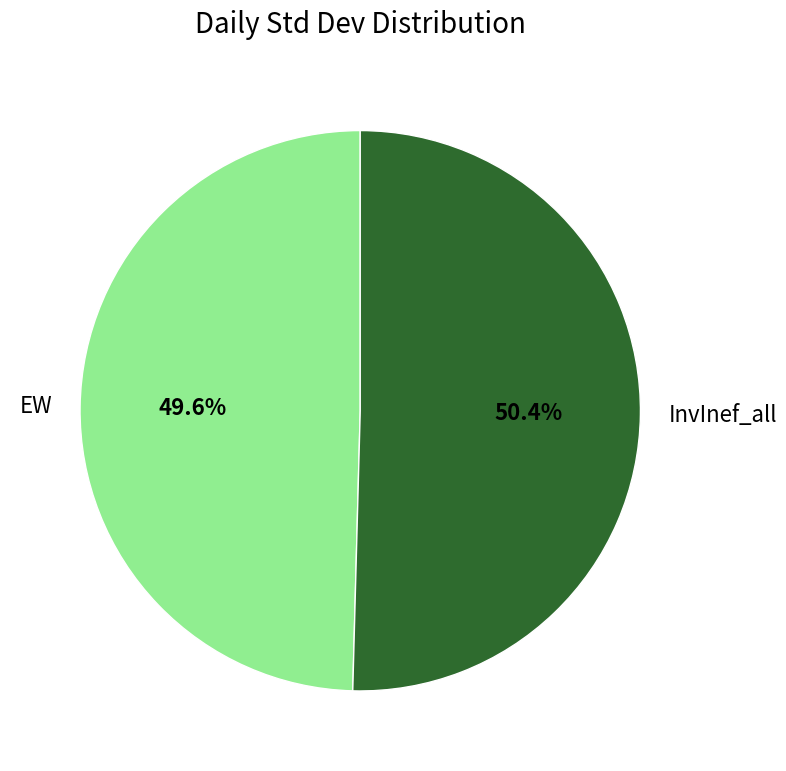

Count the number of slices in the pie.

2